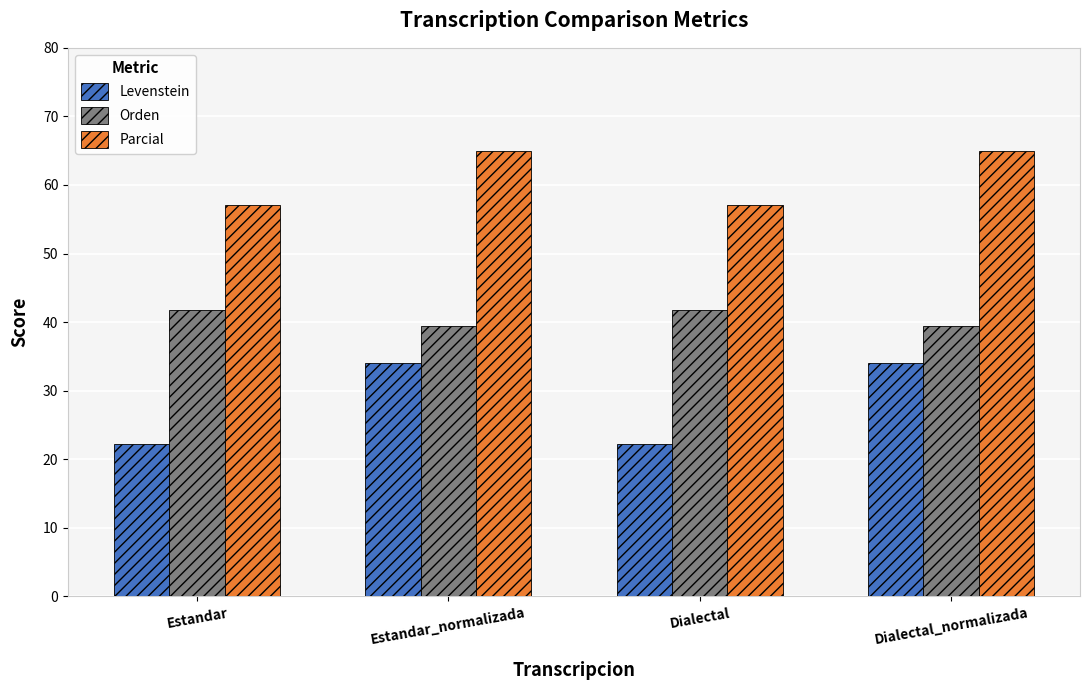

How many data points does each series have?

4